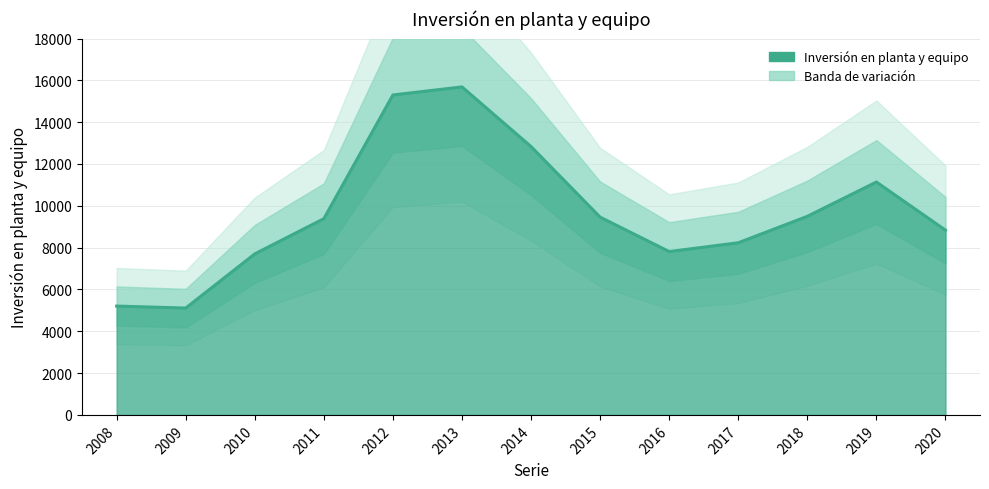

List the labels in order of value, smallest first.

2009, 2008, 2010, 2016, 2017, 2020, 2011, 2015, 2018, 2019, 2014, 2012, 2013